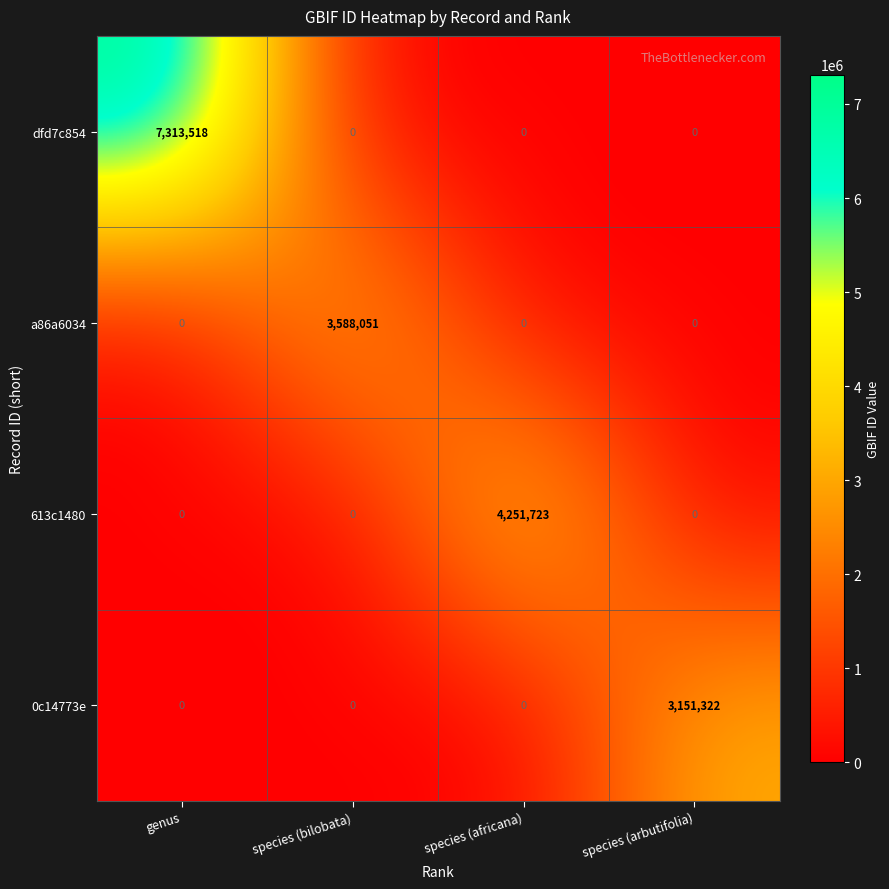

What is the total value across all series at species (africana)?

4251723